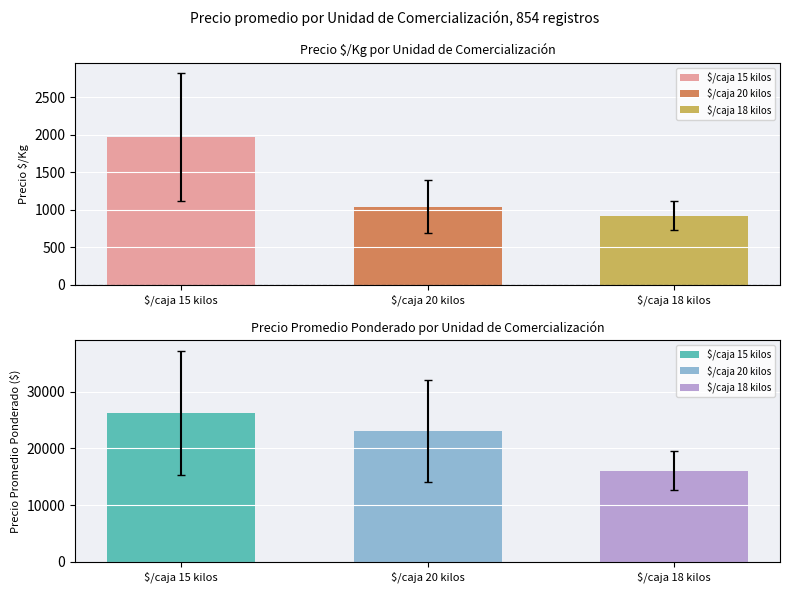

What is the difference between the highest and lowest values at 8?

29867